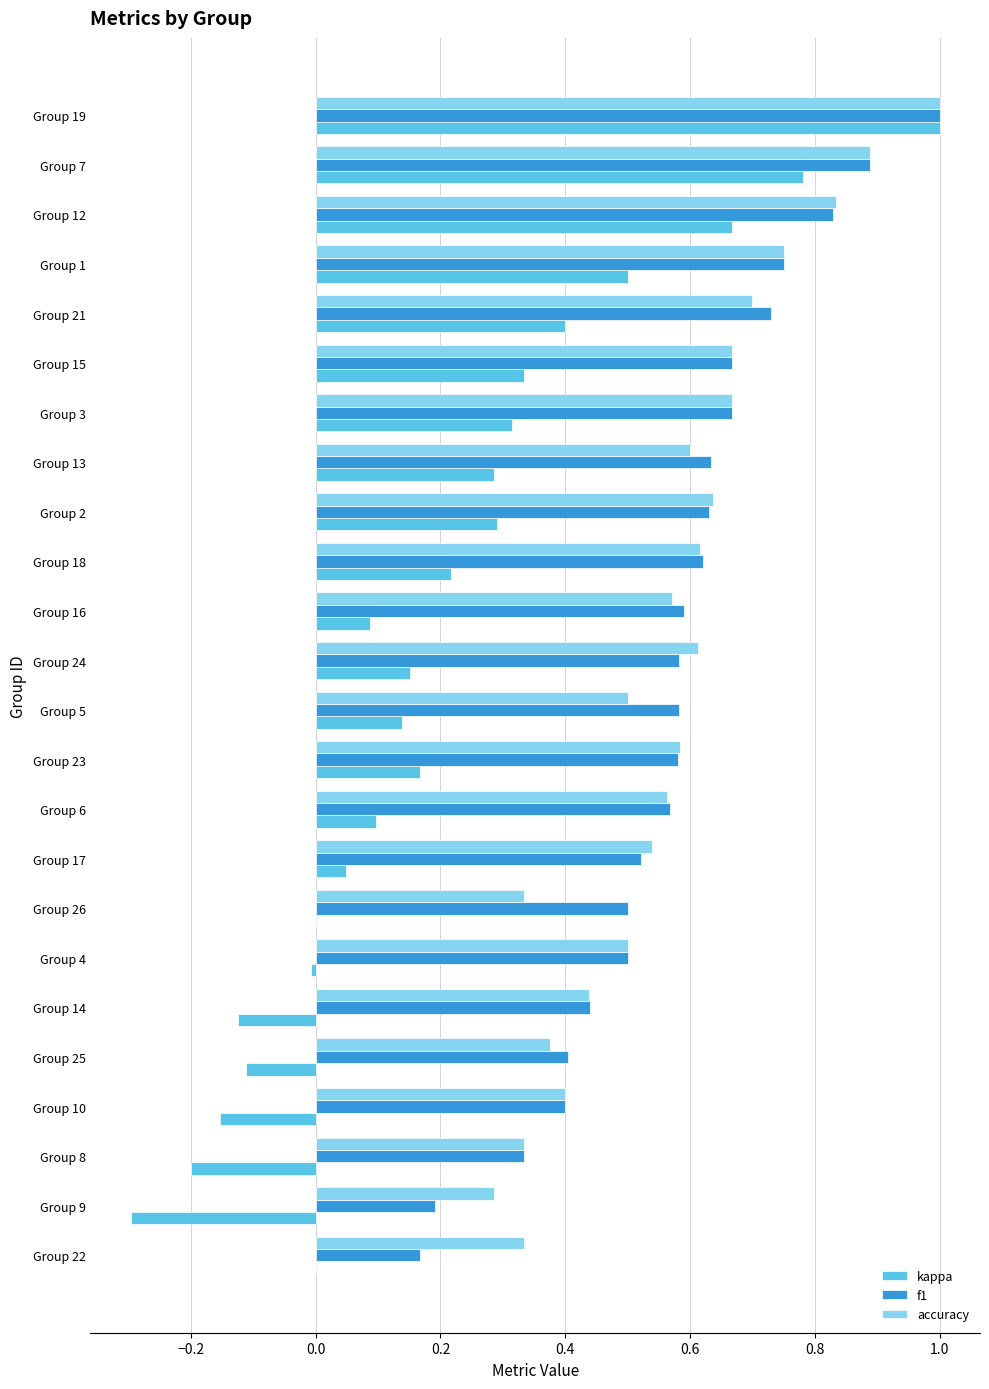

At which category is the sum across all series the highest?

Group 19